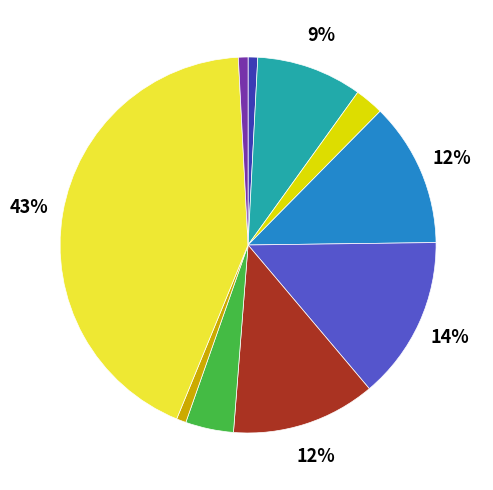

To the nearest percent, what is the average slice percentage?

10%